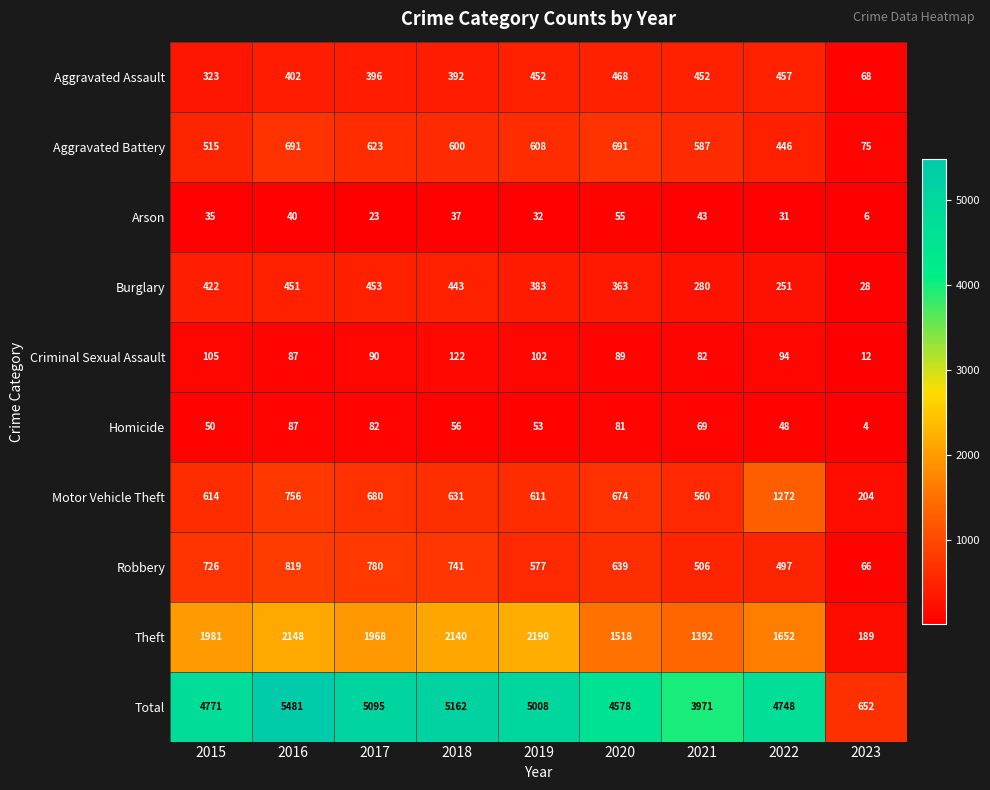

Is it true that Aggravated Battery equals 123 at 2019?

False